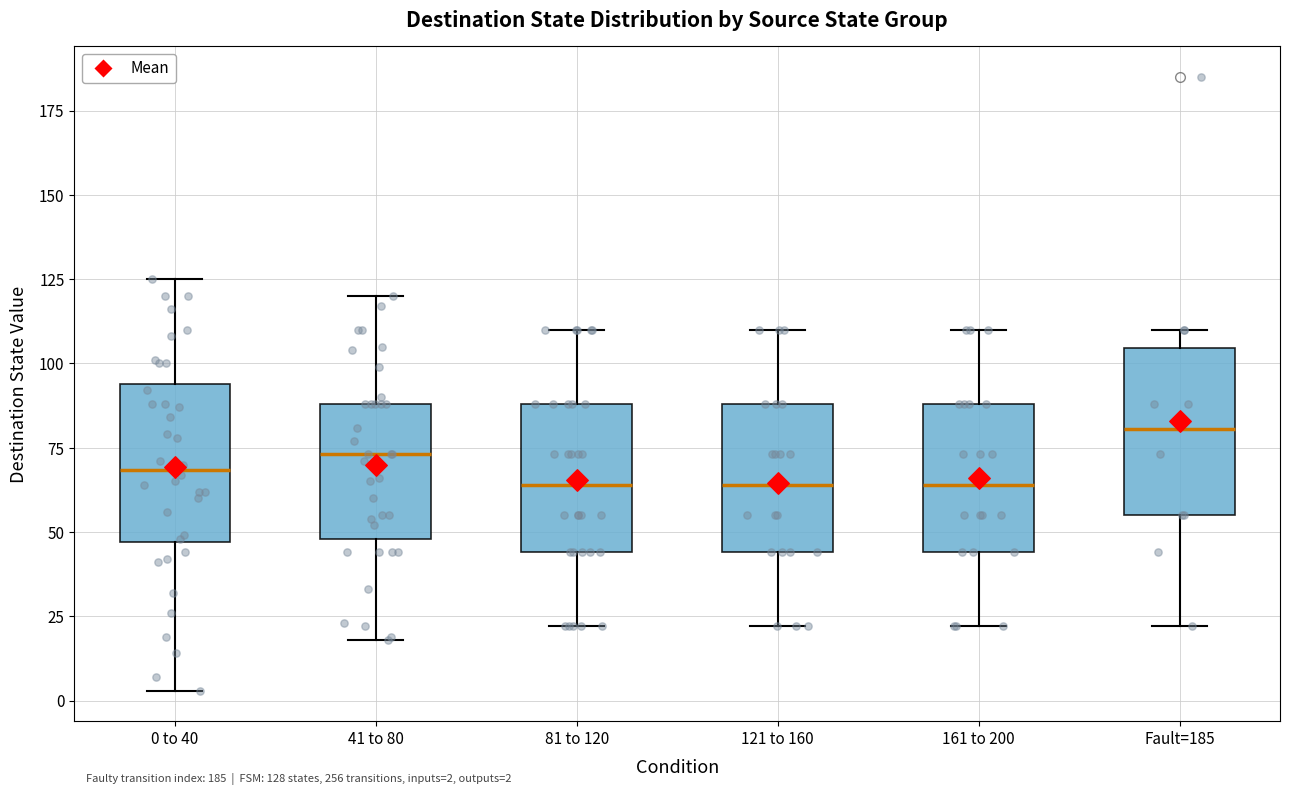

Which box's median line is the highest?

Fault=185